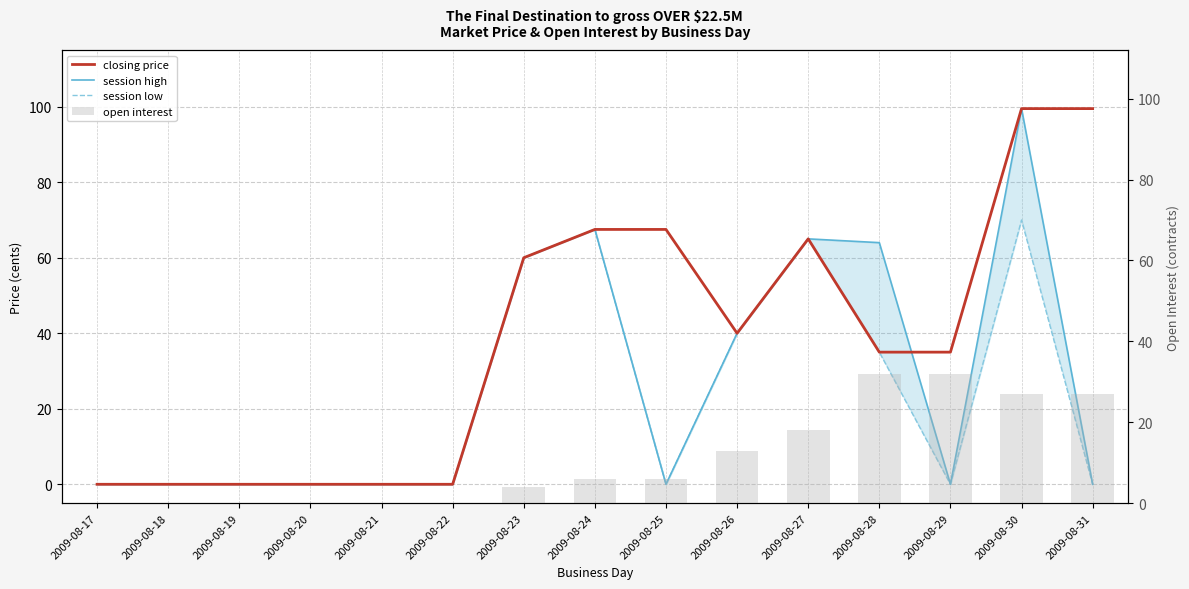

True or false: open interest has a value of 12.5 at 2009-08-17.

False